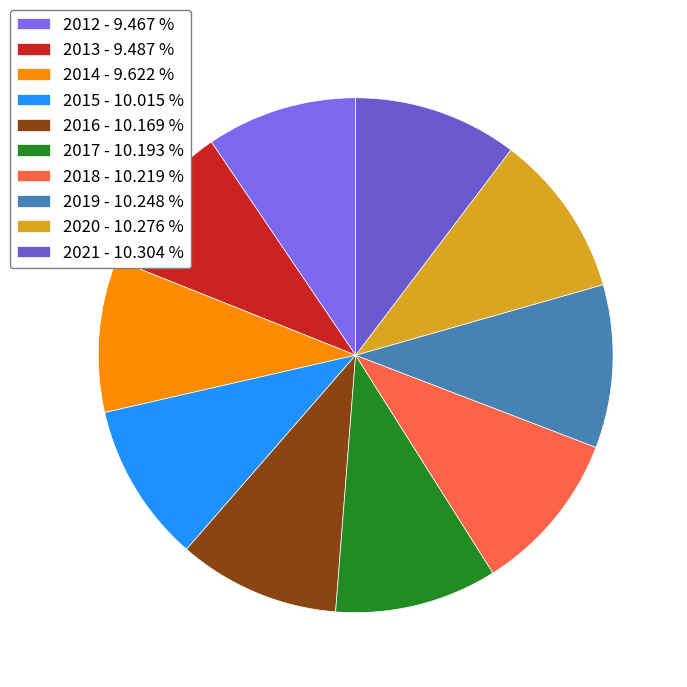

Rank the categories by value from highest to lowest.

2021, 2020, 2019, 2018, 2017, 2016, 2015, 2014, 2013, 2012